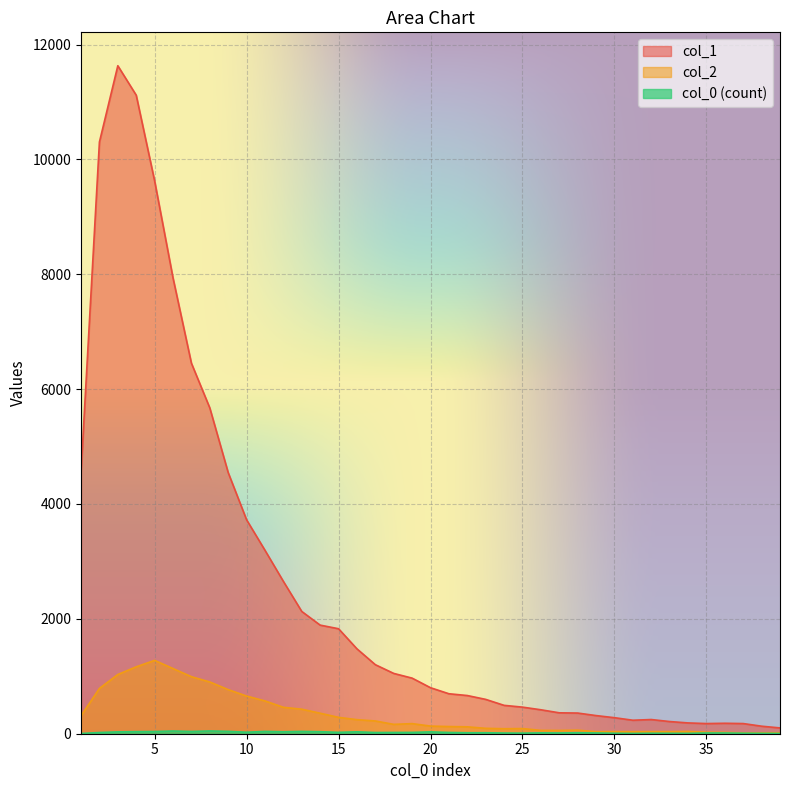

What is the sum of the col_1 values at 10 and 11?

6919